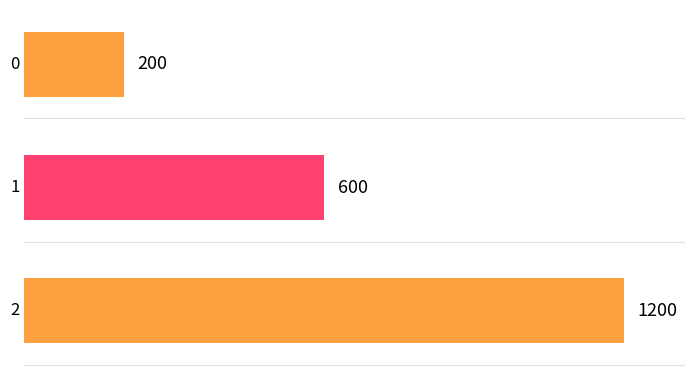

Where does the data first go above 600?

2